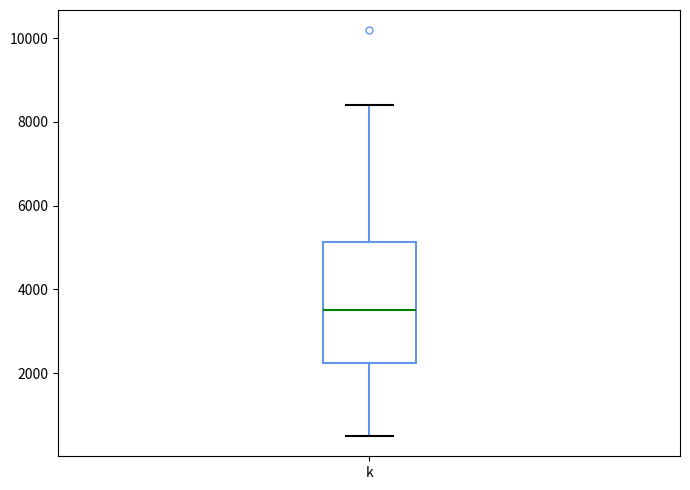

Read this box plot against the y-axis: the position of the median line, the range covered by the box, and the ends of both whiskers. The values are not printed on the chart, so give them approximately, as read against the axis.

median 3600, box 2200 to 5200, whiskers 600 to 8400